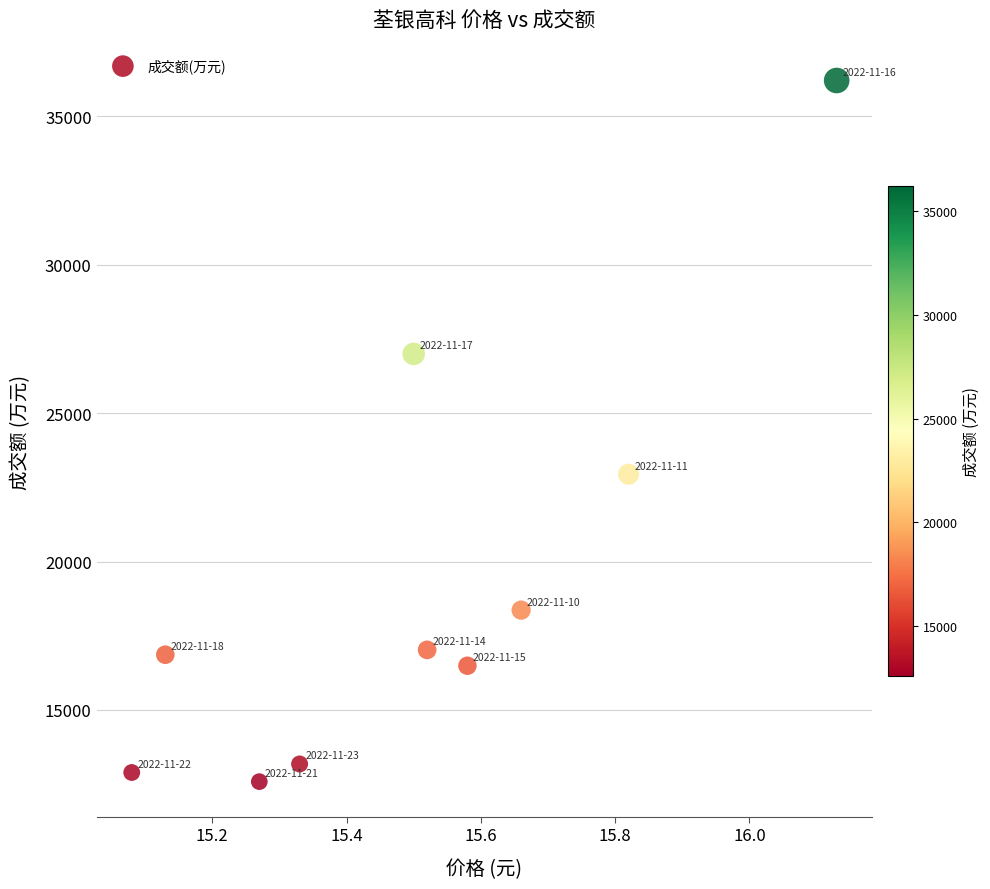

What Y value in the scatter plot is closest to 24396?

22941